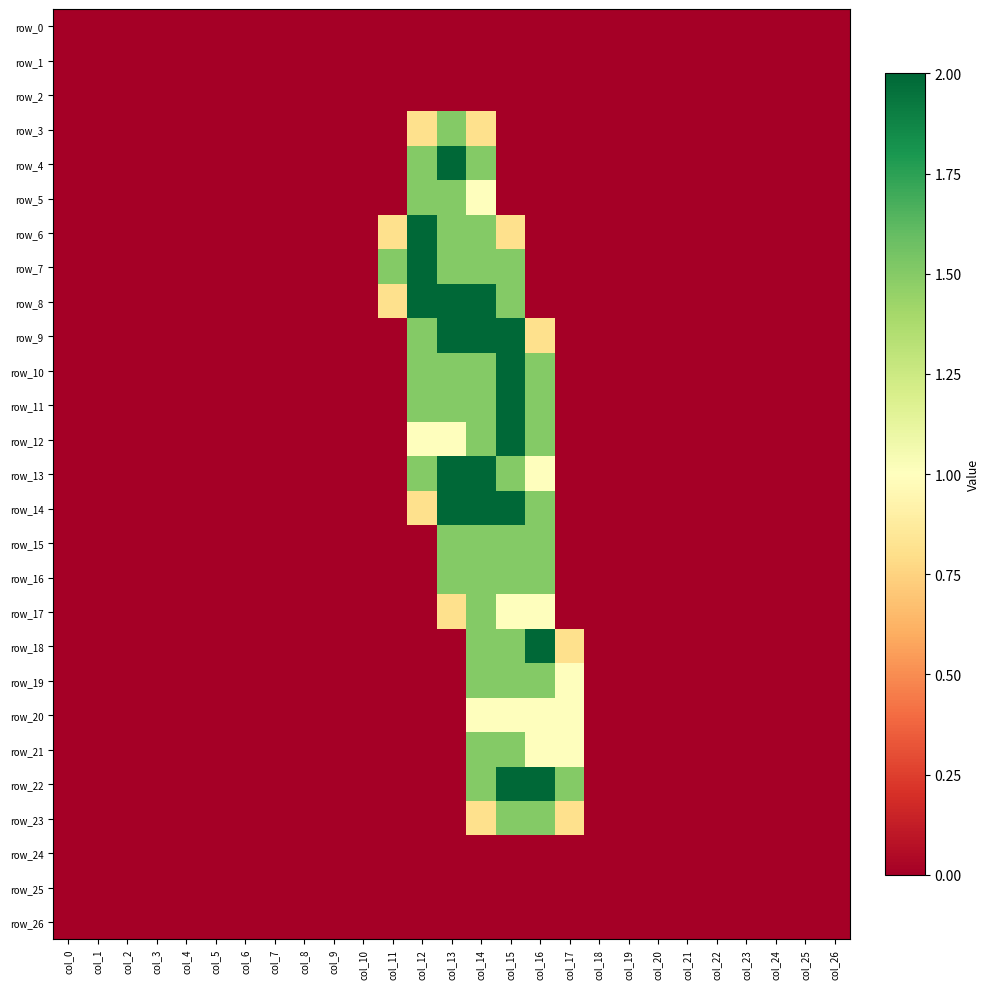

What is the difference between the second highest and minimum values in the row_20 series?

1.0